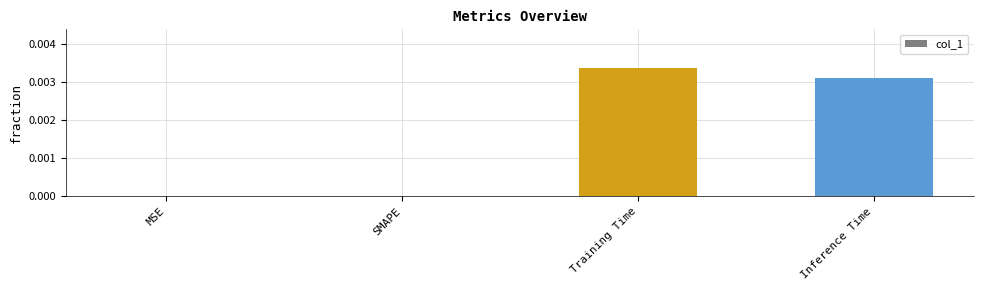

Which category has the highest value across all series?

Training Time